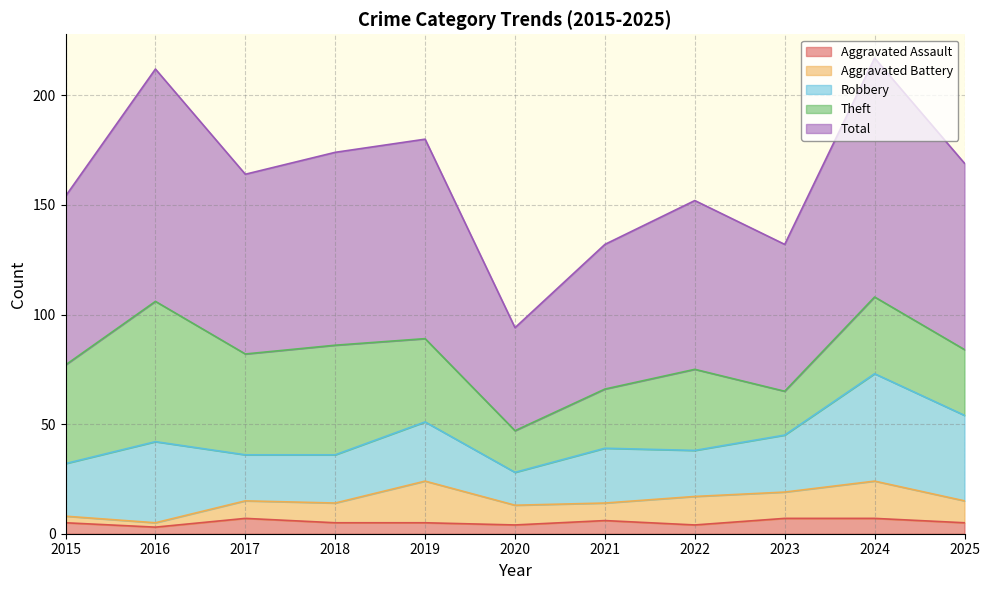

Reading left to right, list all the values displayed in this chart.

Aggravated Assault: 5	3	7	5	5	4	6	4	7	7	5
Aggravated Battery: 3	2	8	9	19	9	8	13	12	17	10
Robbery: 24	37	21	22	27	15	25	21	26	49	39
Theft: 45	64	46	50	38	19	27	37	20	35	30
Total: 77	106	82	88	91	47	66	77	67	109	85